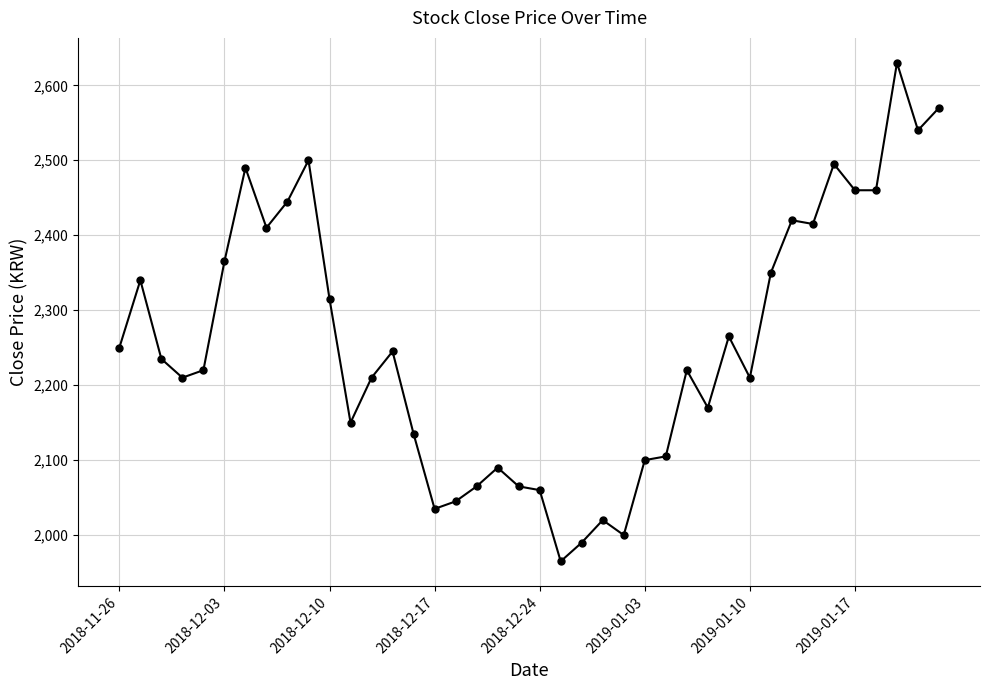

What is the value of the 36th point from the left?

2460